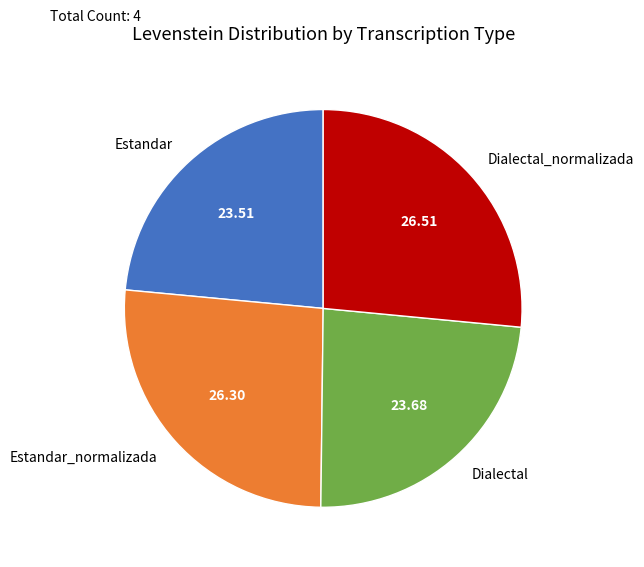

Is the sum of Dialectal and Estandar greater than half?

No